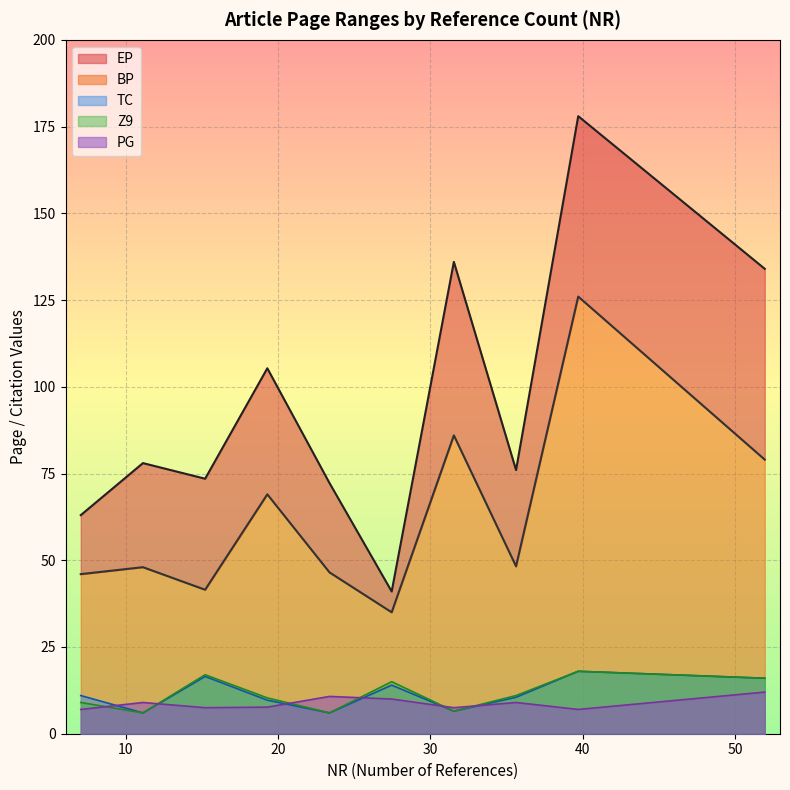

Is it true that PG equals 8 at 30?

True